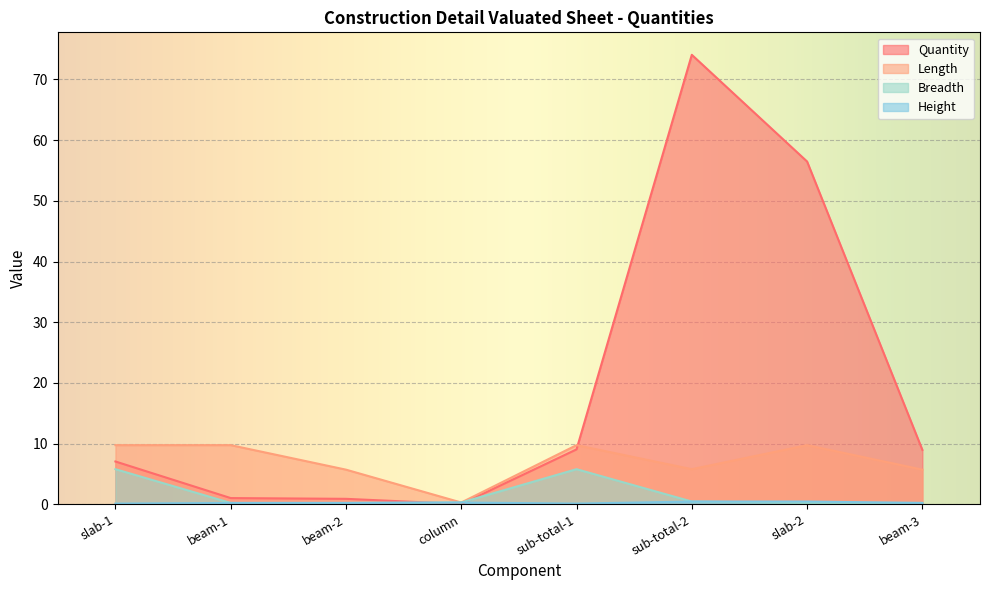

Is the value of Breadth at column greater than the value of Height at slab-2?

No